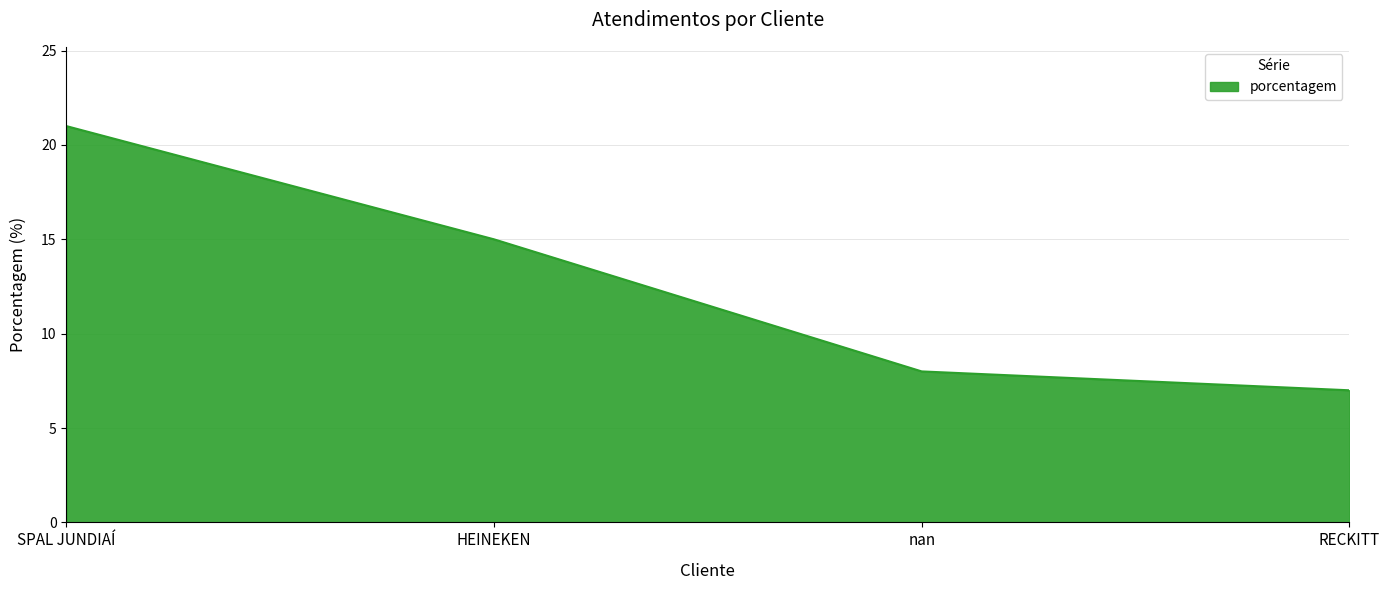

Which category has the highest value across all series?

SPAL JUNDIAÍ